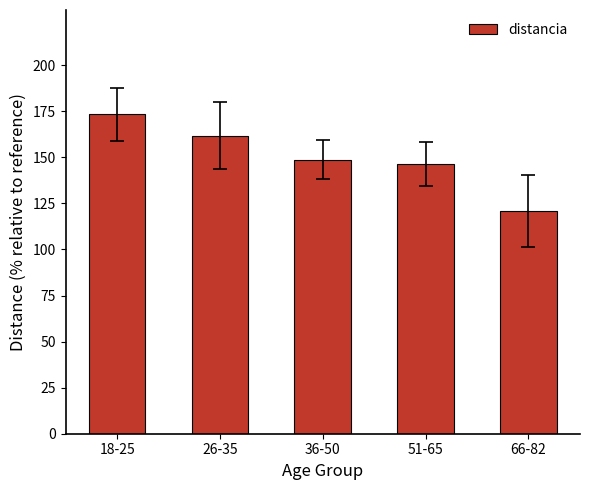

What is the average value?

150.2